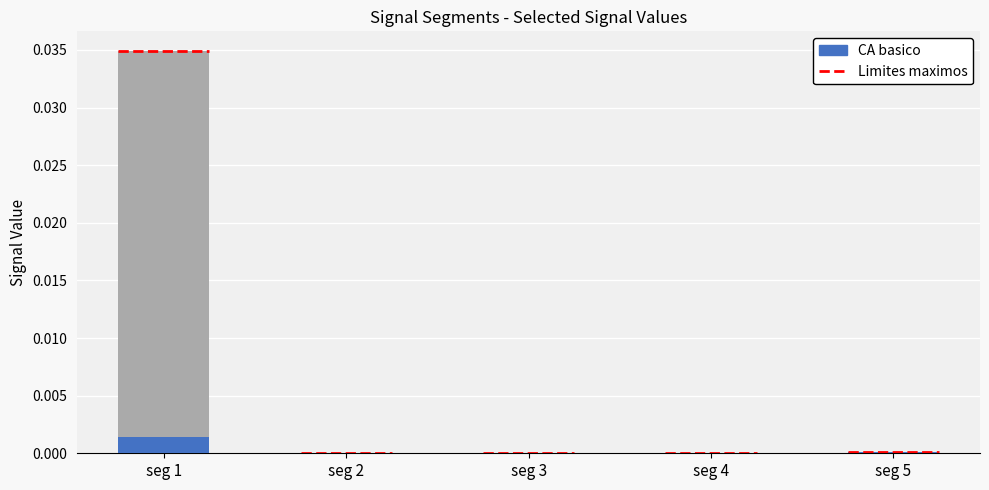

Between seg 1 and seg 3, which series saw the biggest shift?

Limites maximos